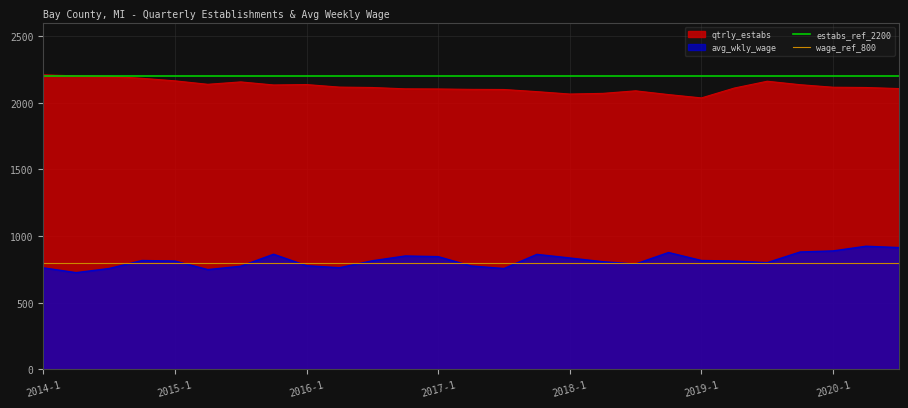

True or false: qtrly_estabs and avg_wkly_wage intersect in this chart.

False